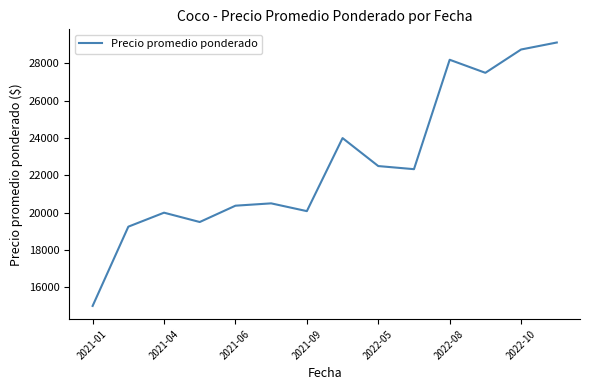

What is the greatest value displayed?

29125.0